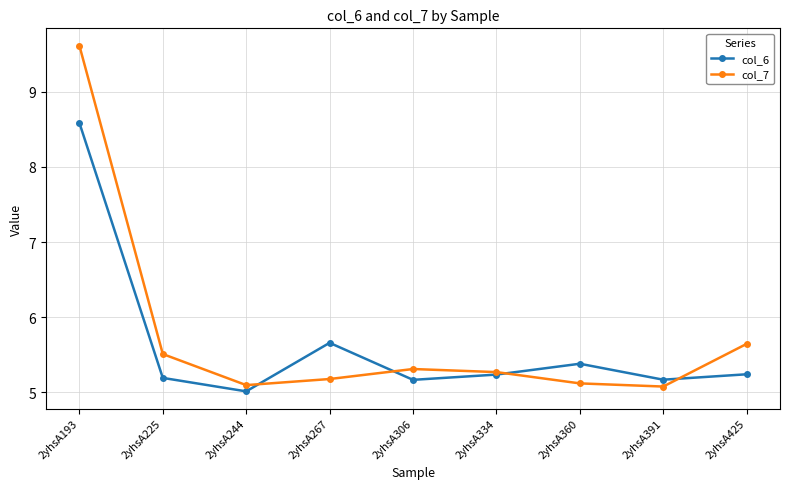

The value of col_6 at 2yhsA267 is 2.4. True or false?

False